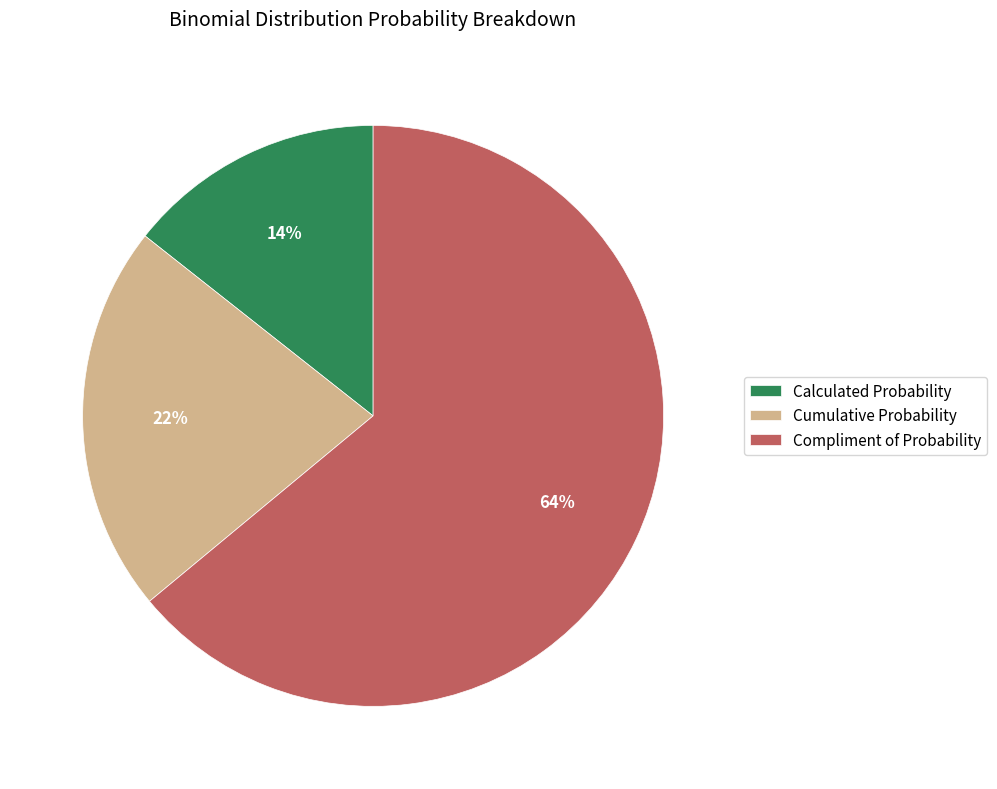

Which slice is the smallest?

Calculated Probability